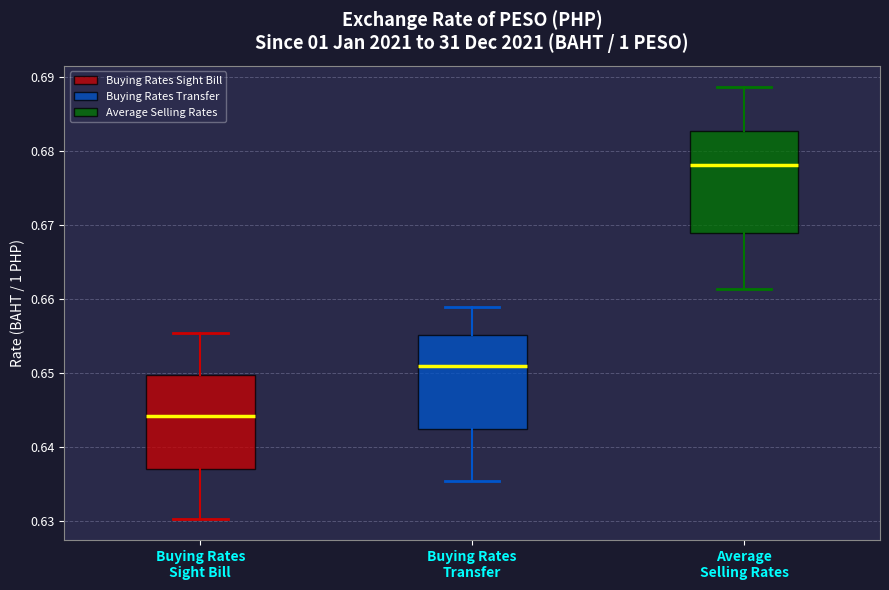

Where is the lower edge of the box for Average Selling Rates on the y-axis? The values are not printed on the chart, so give them approximately, as read against the axis.

0.669